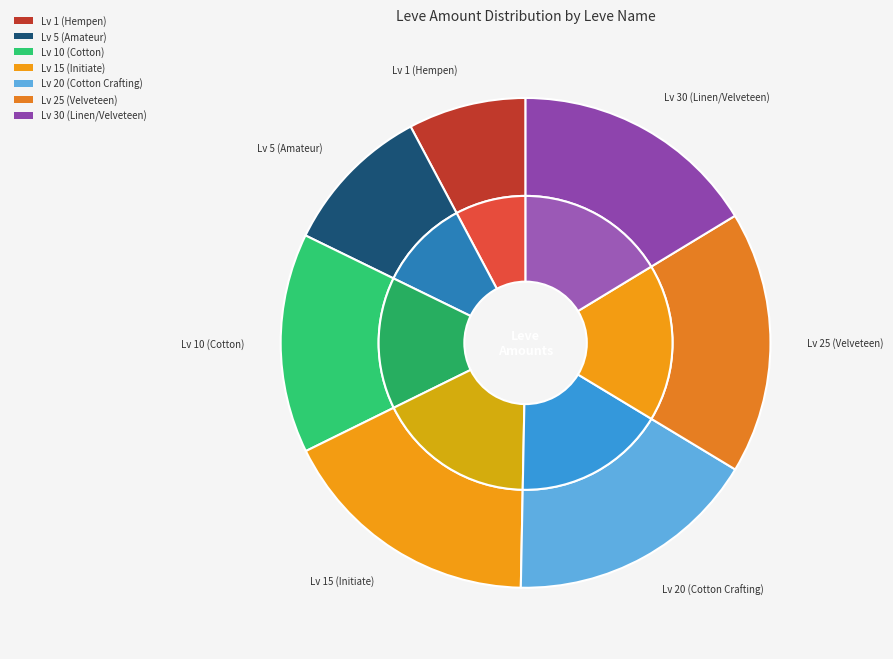

True or false: By the Short Hairs accounts for 1% of the total.

False